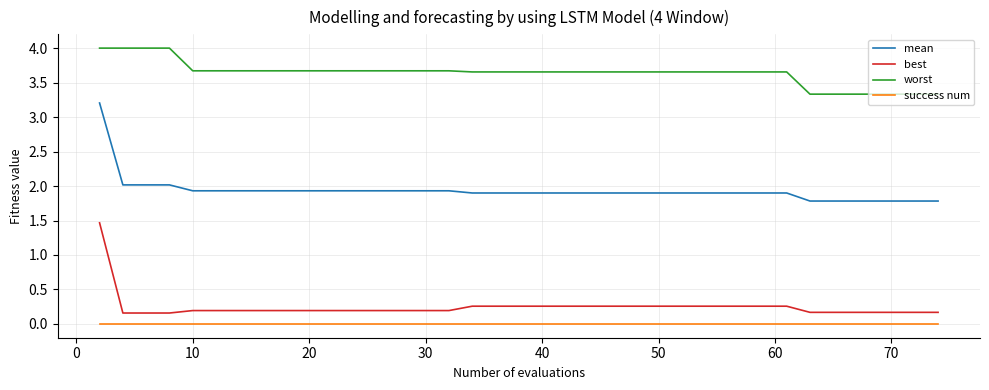

What is the difference between the maximum and minimum values in the best series?

1.3